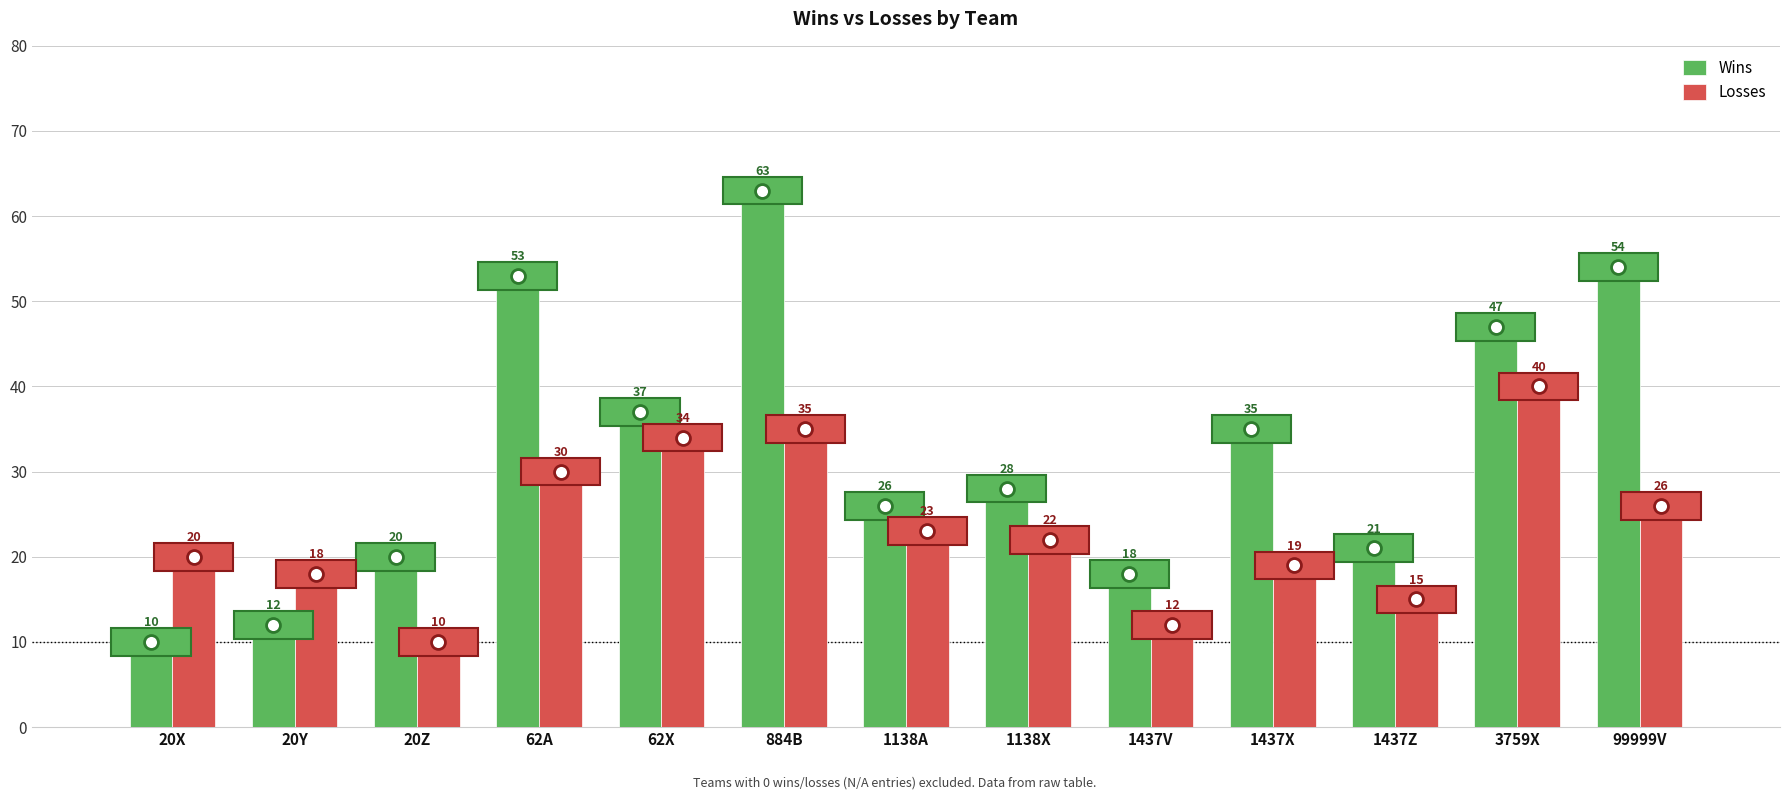

The Wins series shows 41 at 1138X. True or false?

False